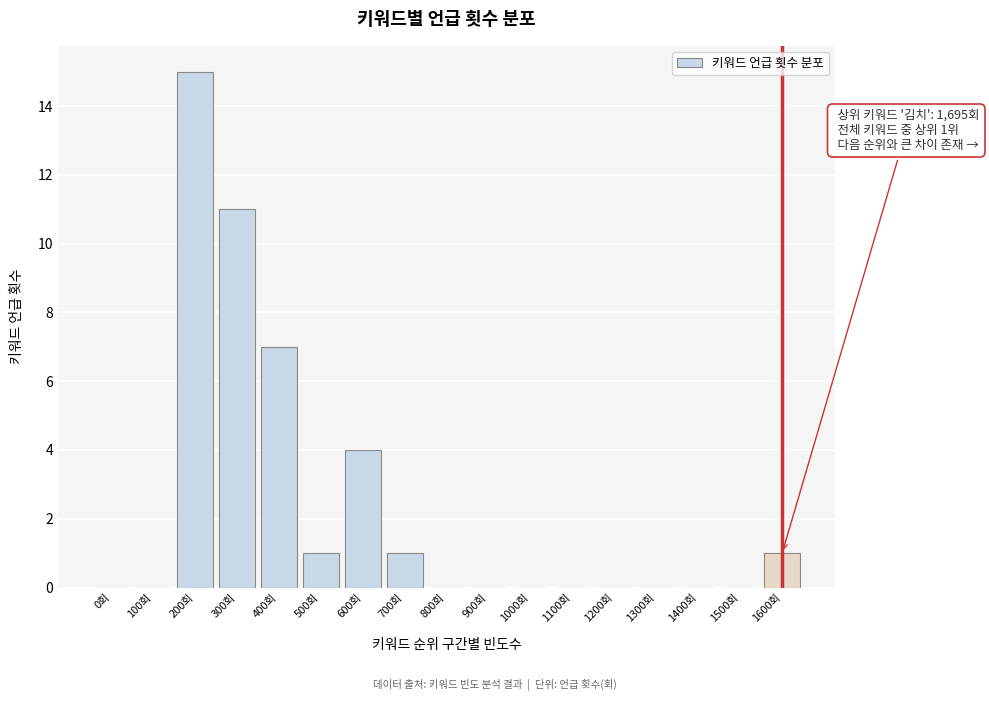

Reading left to right, list all the values displayed in this chart.

0회=0	100회=0	200회=15	300회=11	400회=7	500회=1	600회=4	700회=1	800회=0	900회=0	1000회=0	1100회=0	1200회=0	1300회=0	1400회=0	1500회=0	1600회=1